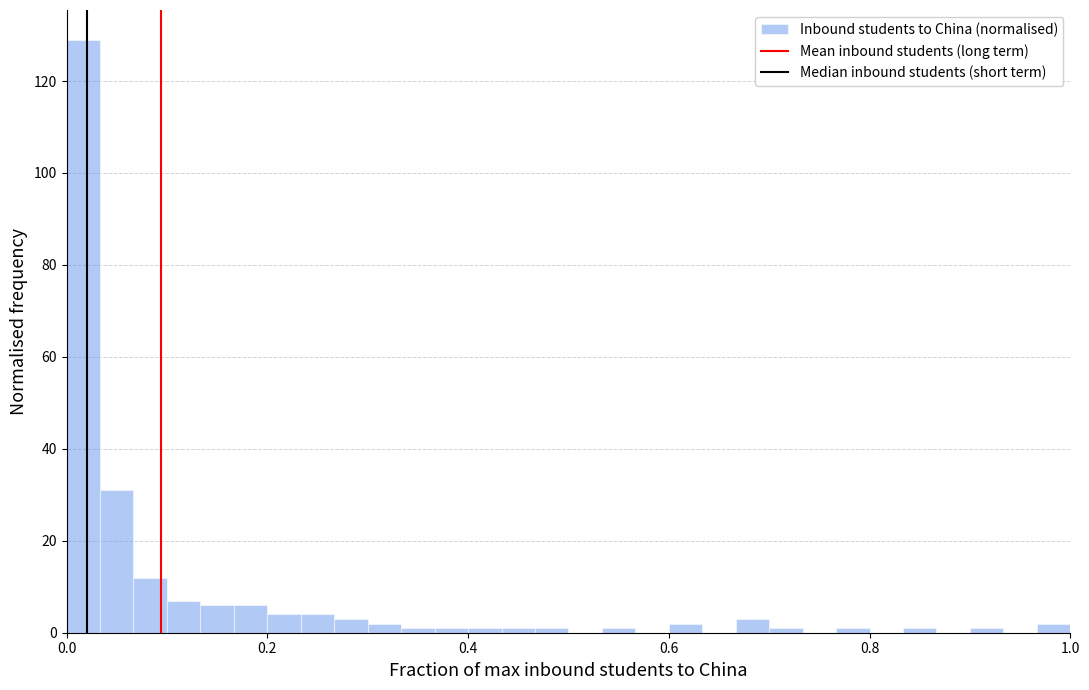

Around what value on the x-axis is the tallest bar? Give the approximate position of its centre, as read against the axis.

0.02